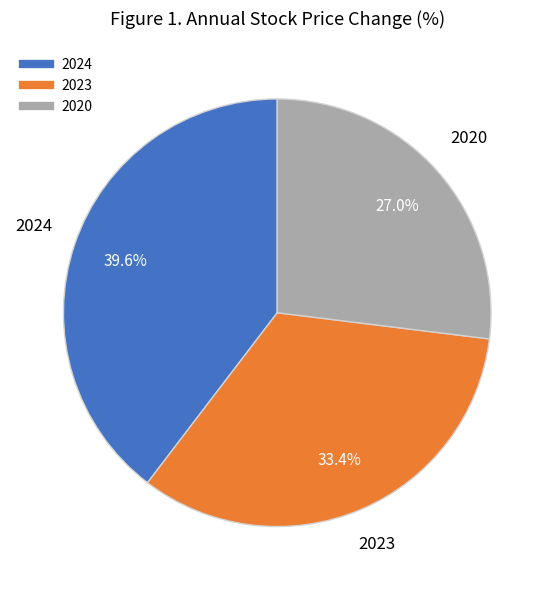

Is there any slice that represents more than half of the pie?

No